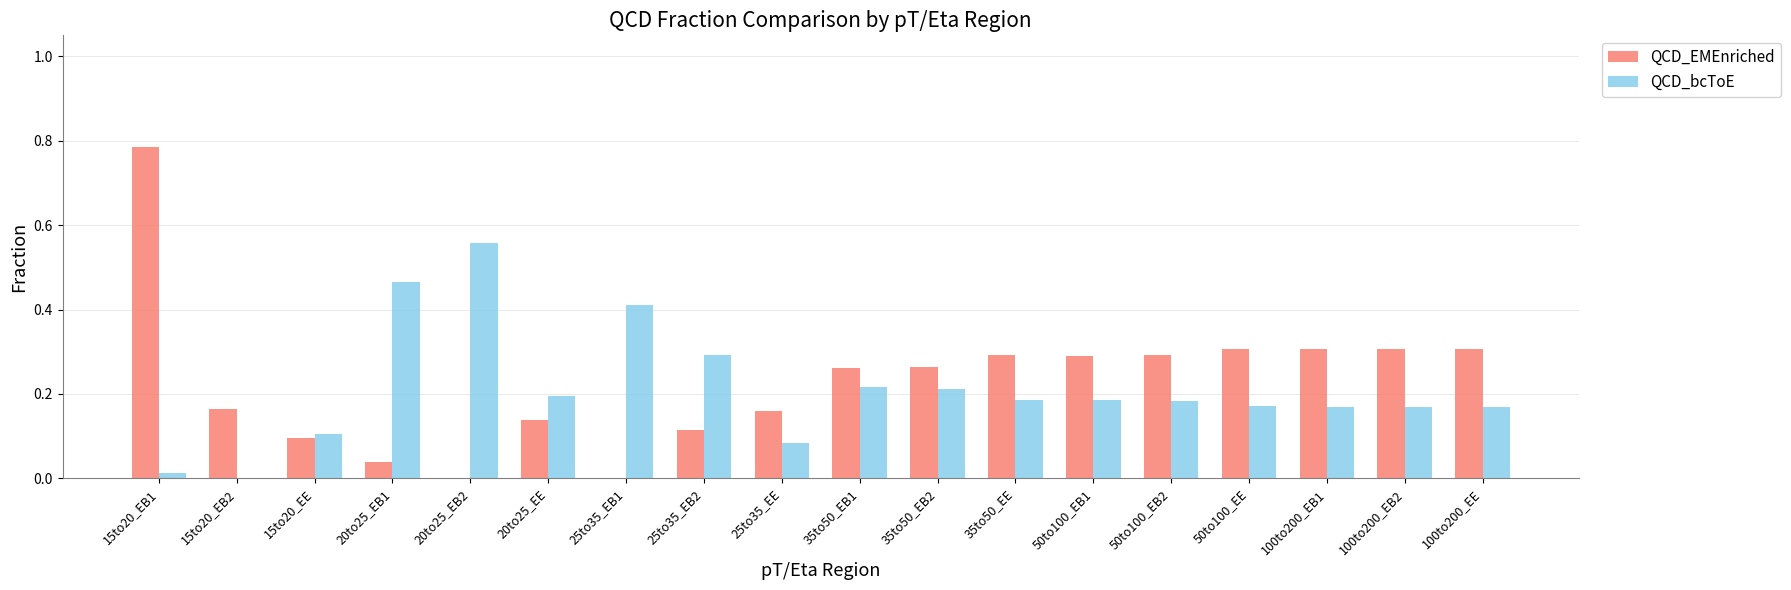

What is the total value across all series at 25to35_EB2?

0.4